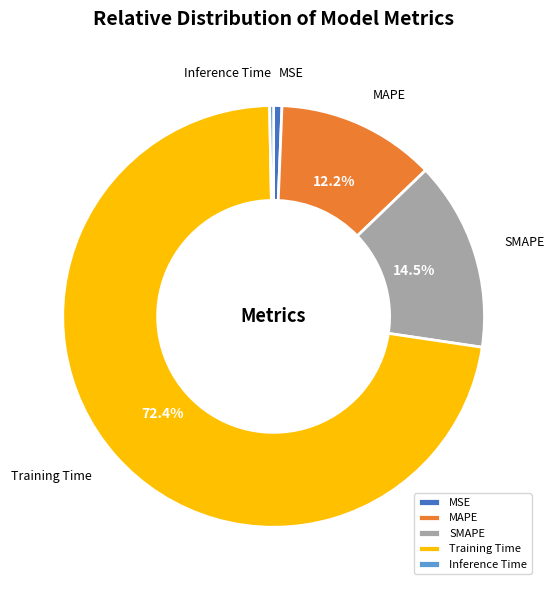

Count the number of slices in the pie.

5